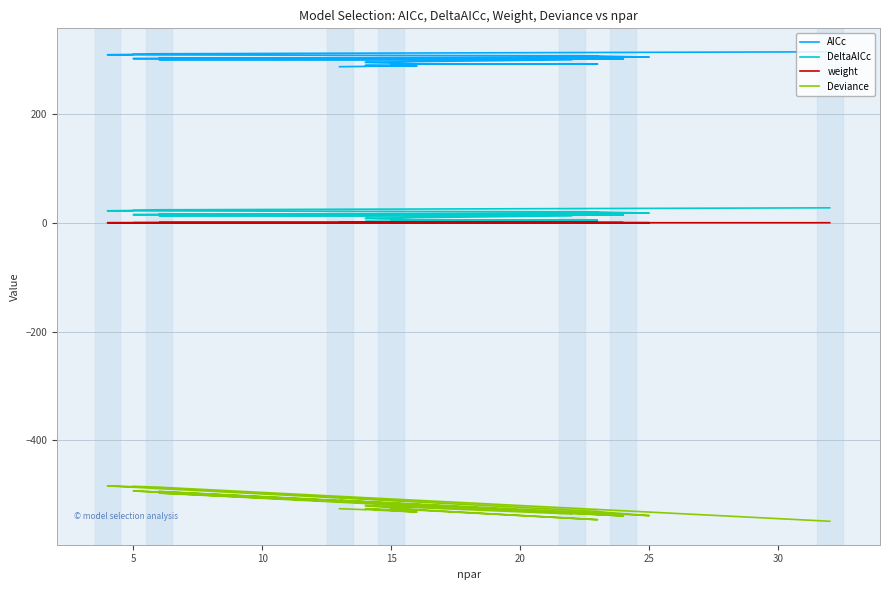

Which series changed the most between 20 and 32?

Deviance